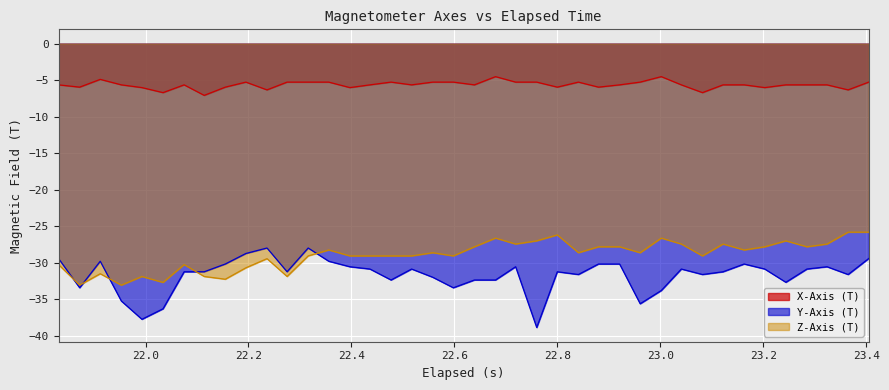

Reading left to right, what are all the values shown in this chart?

X-Axis (T): -5.7	-6.0	-4.9	-5.7	-6.0	-6.7	-5.7	-7.1	-6.0	-5.3	-6.3	-5.3	-5.3	-5.3	-6.0	-5.7	-5.3	-5.7	-5.3	-5.3	-5.7	-4.5	-5.3	-5.3	-6.0	-5.3	-6.0	-5.7	-5.3	-4.5	-5.7	-6.7	-5.7	-5.7	-6.0	-5.7	-5.7	-5.7	-6.3	-5.3
Y-Axis (T): -29.4	-33.4	-29.8	-35.2	-37.7	-36.3	-31.2	-31.2	-30.1	-28.7	-28.0	-31.2	-28.0	-29.8	-30.5	-30.8	-32.3	-30.8	-32.0	-33.4	-32.3	-32.3	-30.5	-38.8	-31.2	-31.6	-30.1	-30.1	-35.6	-33.8	-30.8	-31.6	-31.2	-30.1	-30.8	-32.6	-30.8	-30.5	-31.6	-29.4
Z-Axis (T): -30.2	-33.0	-31.5	-33.0	-31.9	-32.7	-30.2	-31.9	-32.2	-30.7	-29.4	-31.9	-29.0	-28.2	-29.0	-29.0	-29.0	-29.0	-28.6	-29.0	-27.8	-26.6	-27.4	-27.0	-26.2	-28.6	-27.8	-27.8	-28.6	-26.6	-27.4	-29.0	-27.4	-28.2	-27.8	-27.0	-27.8	-27.4	-25.8	-25.8